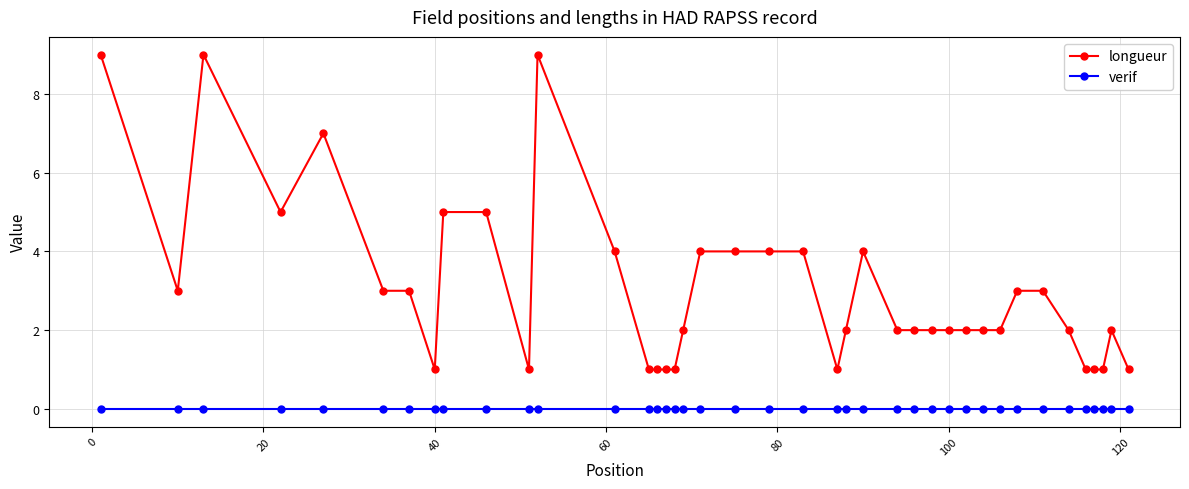

How many lines are shown in the chart?

2